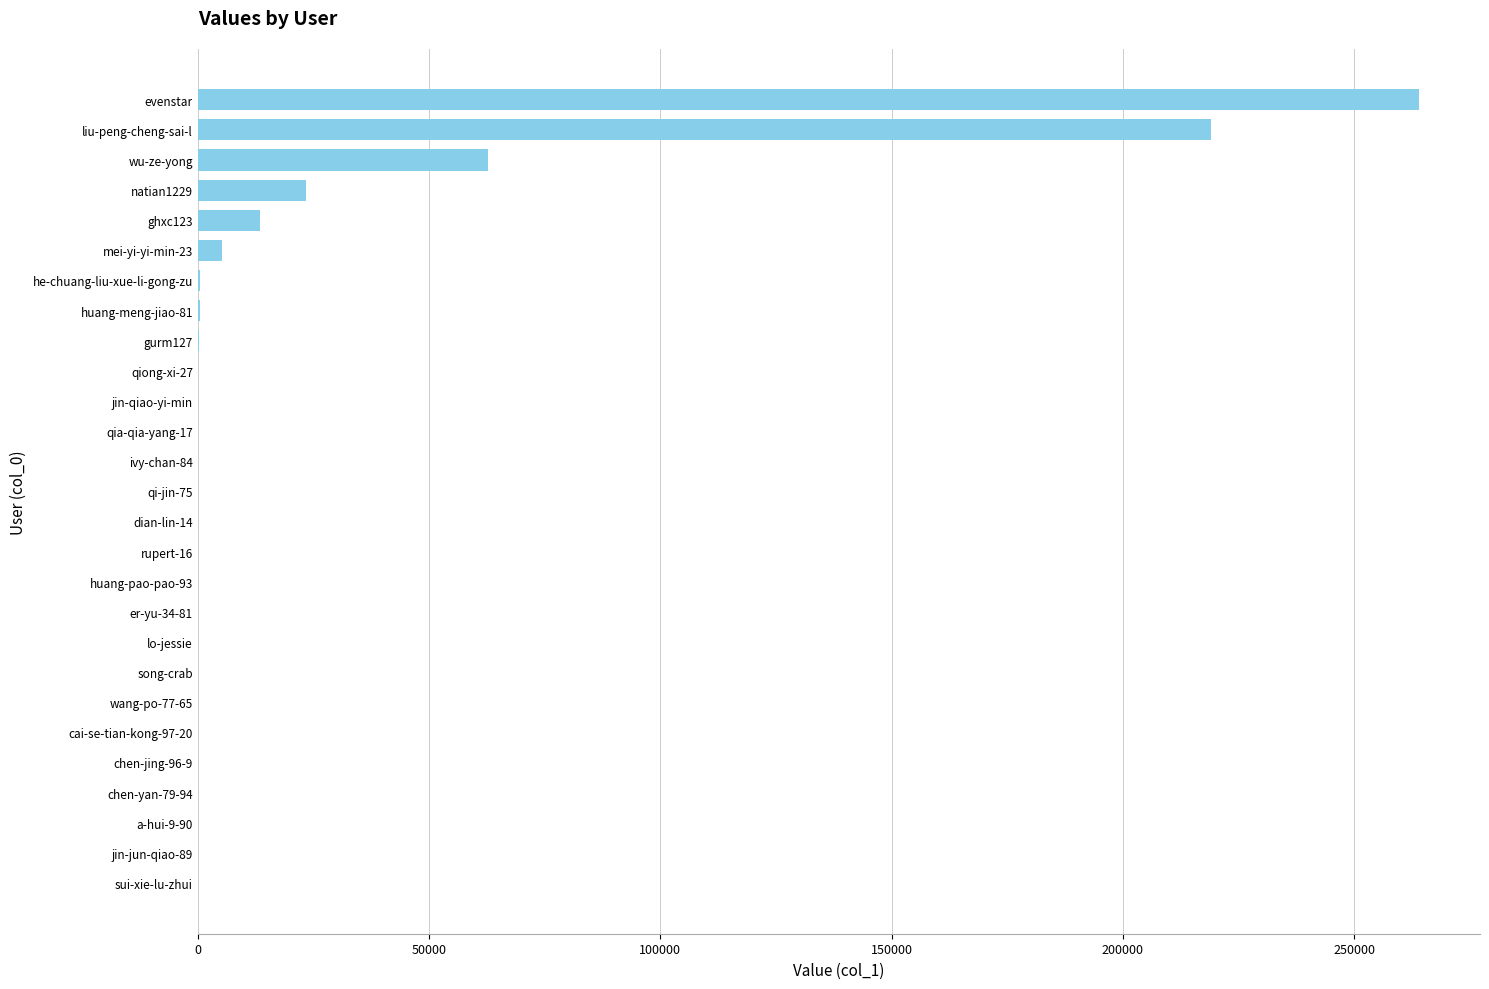

What is the sum of all values?

589159